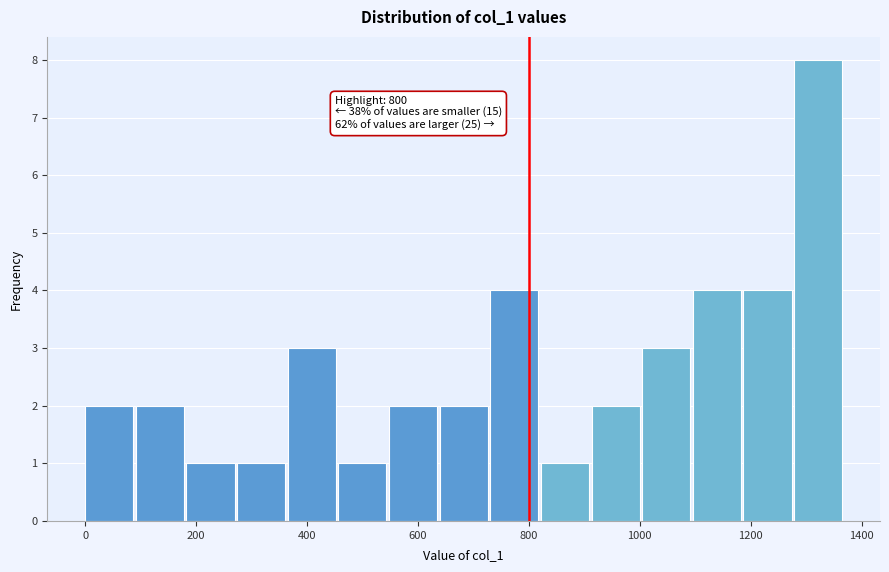

Which range on the x-axis has the tallest bar?

1280 to 1360